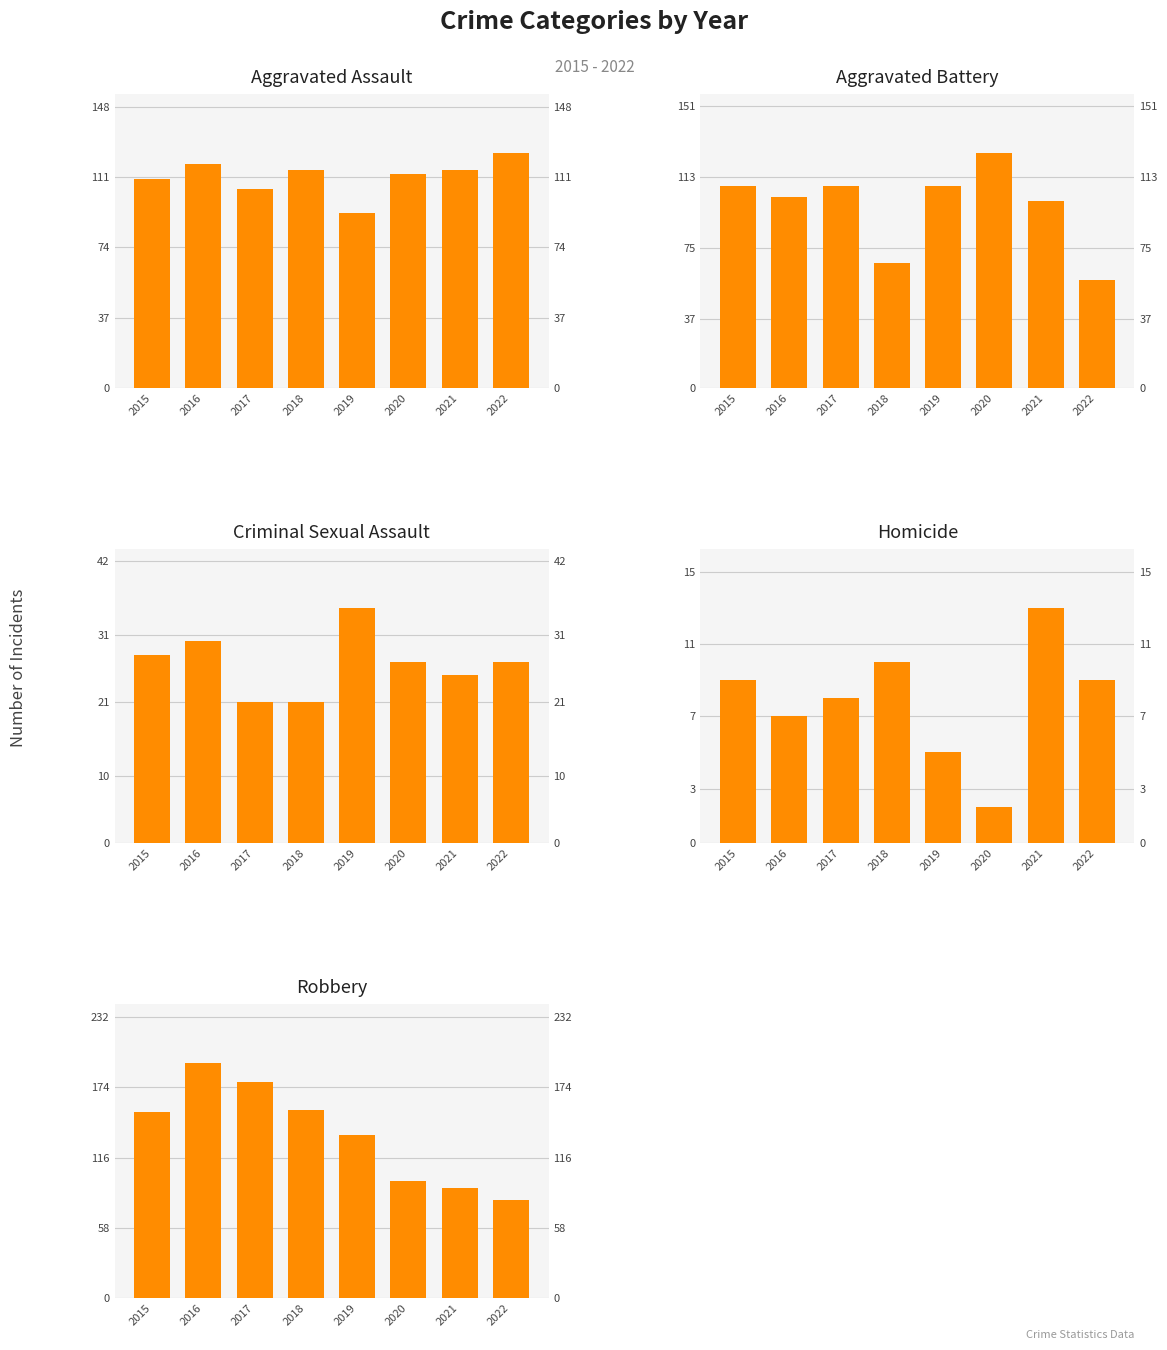

What is the total value across all series at 2017?

420